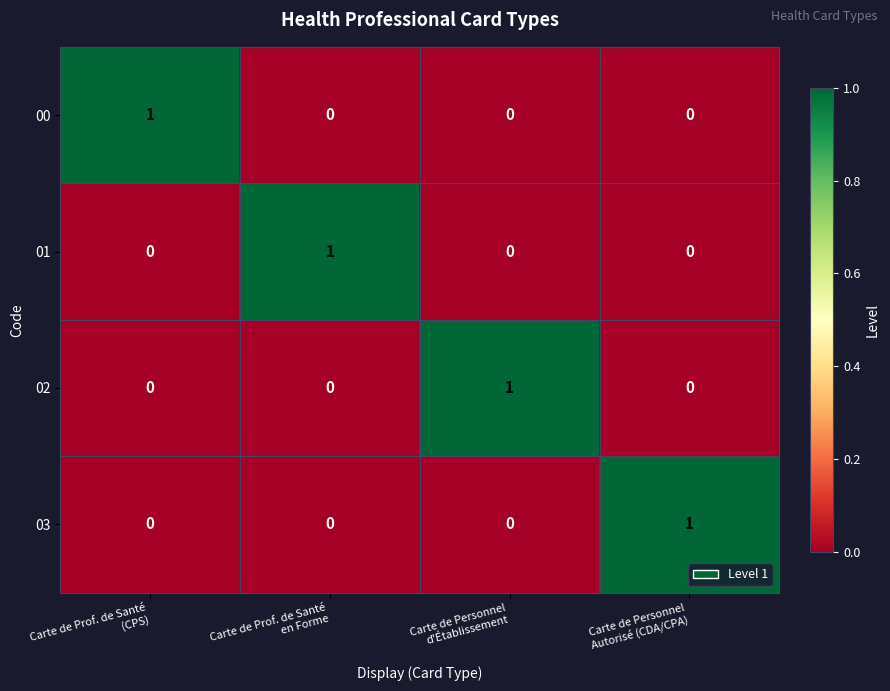

What is the spread (max minus min) of values at Carte de Prof. de Santé
(CPS)?

1